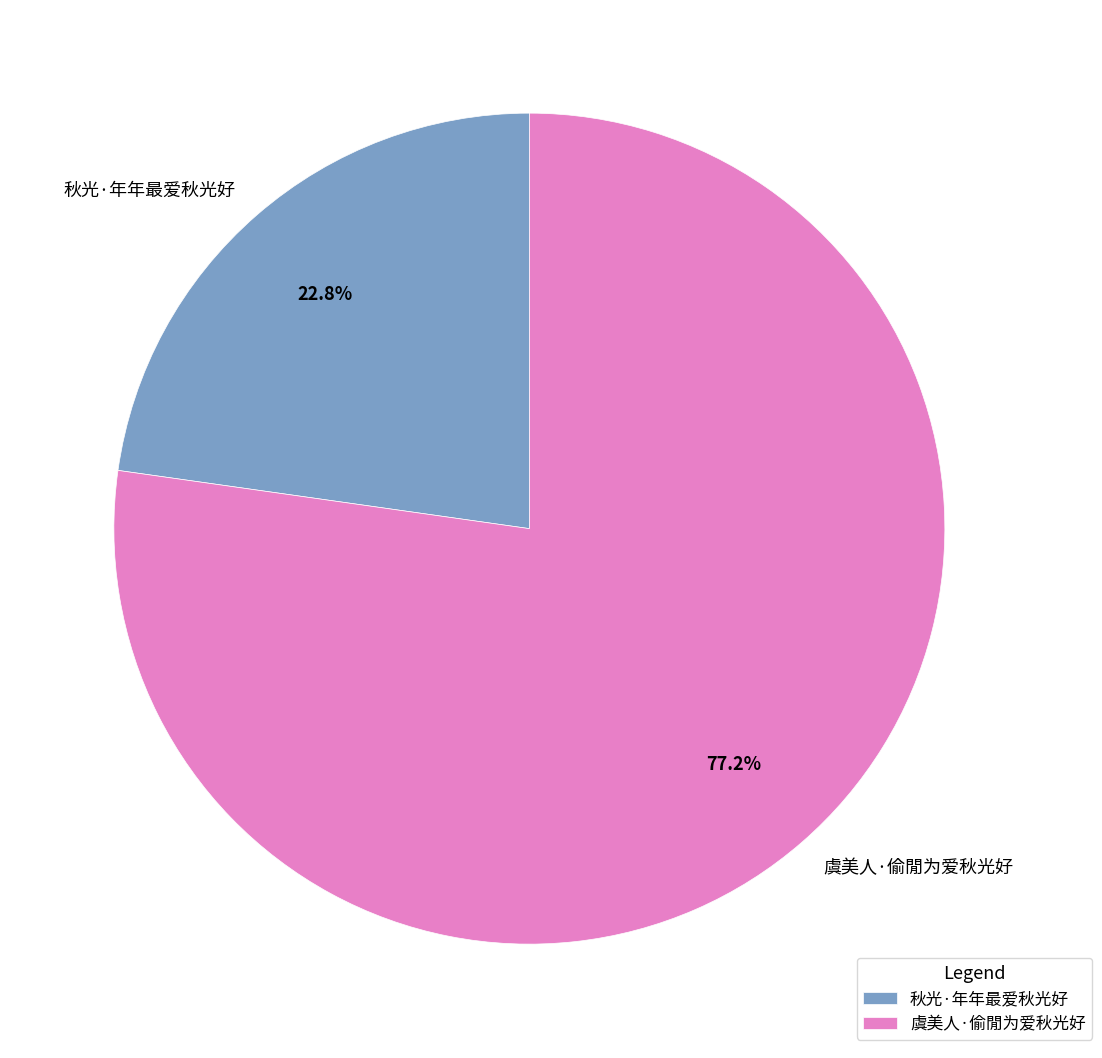

What percentage is the 秋光·年年最爱秋光好 slice, to the nearest percent?

23%